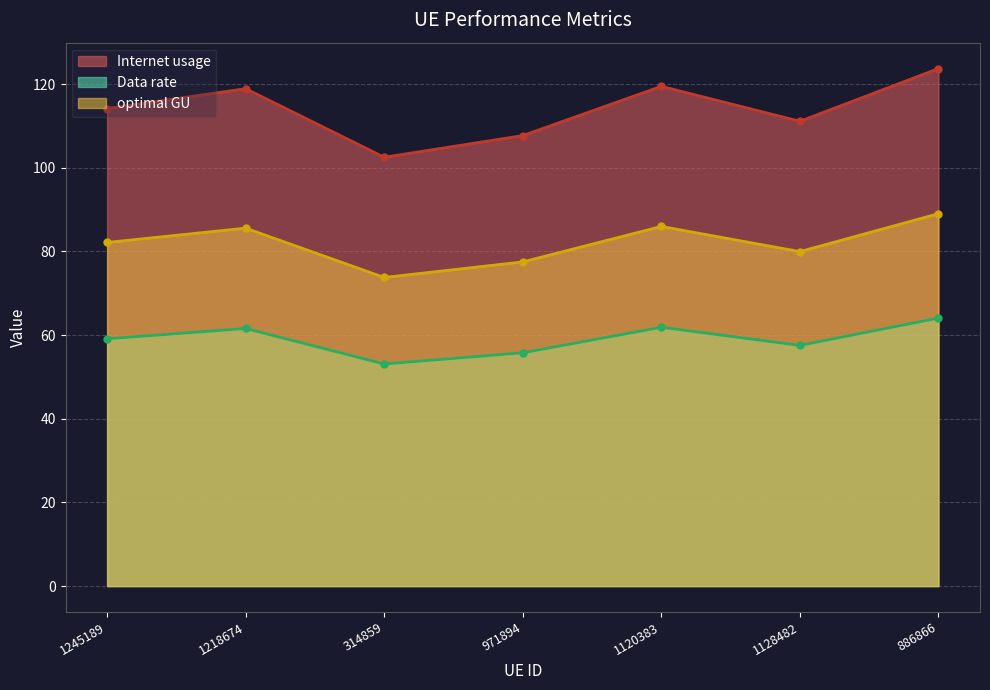

The value of Data rate at 1218674 is 172.6. True or false?

False